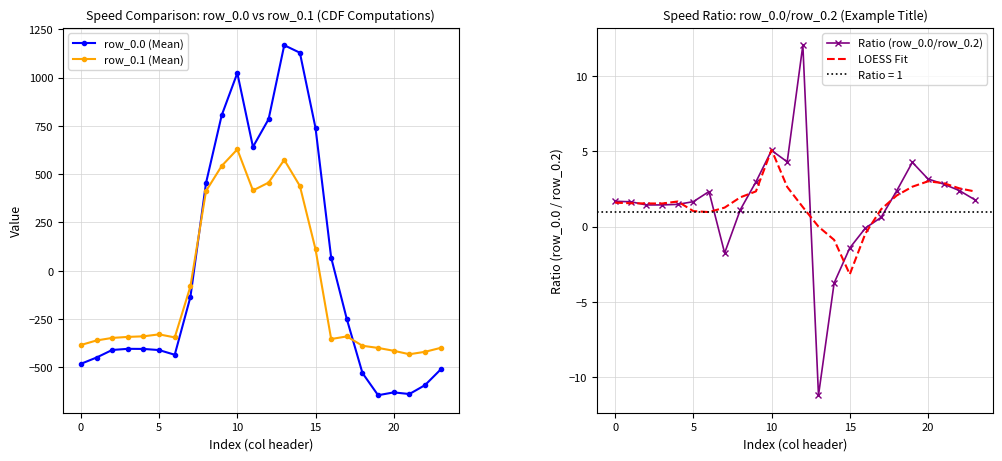

Is it true that row_0.0 (Mean) equals -898.9 at 22?

False